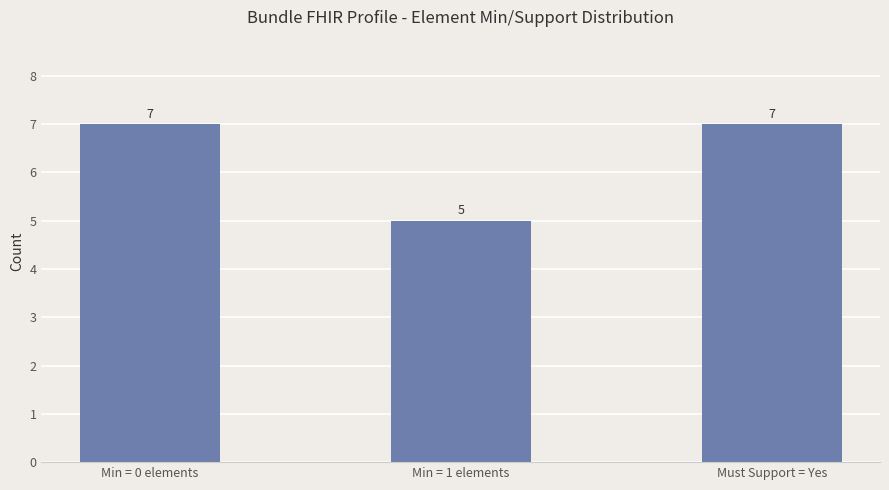

How many distinct data groups are displayed?

1